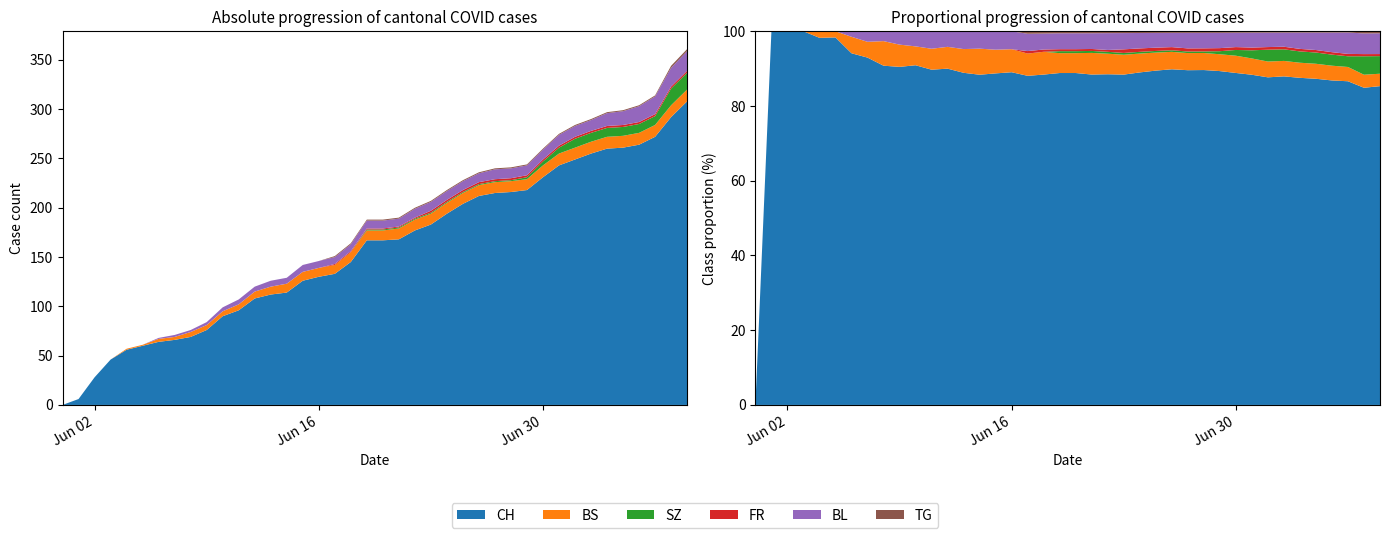

Reading left to right, transcribe all the data shown in this chart.

CH: 0=0	1=6	2=28	3=46	4=56	5=60	6=64	7=66	8=69	9=76	10=90	11=96	12=108	13=112	14=114	15=126	16=130	17=133	18=145	19=167	20=167	21=168	22=177	23=183	24=194	25=204	26=212	27=215	28=216	29=218	30=231	31=243	32=249	33=255	34=260	35=261	36=264	37=272	38=292	39=308
BS: 0=0	1=0	2=0	3=0	4=1	5=1	6=3	7=3	8=5	9=5	10=5	11=6	12=7	13=8	14=9	15=9	16=9	17=9	18=10	19=10	20=10	21=11	22=11	23=11	24=11	25=11	26=11	27=11	28=11	29=11	30=12	31=12	32=12	33=12	34=12	35=12	36=12	37=12	38=12	39=12
SZ: 0=0	1=0	2=0	3=0	4=0	5=0	6=0	7=0	8=0	9=0	10=0	11=0	12=0	13=0	14=0	15=0	16=0	17=0	18=0	19=1	20=1	21=1	22=1	23=1	24=1	25=1	26=1	27=1	28=1	29=2	30=4	31=6	32=9	33=9	34=9	35=9	36=9	37=9	38=17	39=17
FR: 0=0	1=0	2=0	3=0	4=0	5=0	6=0	7=0	8=0	9=0	10=0	11=0	12=0	13=0	14=0	15=0	16=0	17=1	18=1	19=1	20=1	21=1	22=1	23=2	24=2	25=2	26=2	27=2	28=2	29=2	30=2	31=2	32=2	33=2	34=2	35=2	36=2	37=2	38=2	39=2
BL: 0=0	1=0	2=0	3=0	4=0	5=0	6=1	7=2	8=2	9=3	10=4	11=5	12=5	13=6	14=6	15=7	16=7	17=7	18=7	19=8	20=8	21=8	22=9	23=9	24=9	25=9	26=9	27=10	28=10	29=10	30=10	31=11	32=11	33=11	34=13	35=14	36=16	37=18	38=19	39=20
TG: 0=0	1=0	2=0	3=0	4=0	5=0	6=0	7=0	8=0	9=0	10=0	11=0	12=0	13=0	14=0	15=0	16=0	17=1	18=1	19=1	20=1	21=1	22=1	23=1	24=1	25=1	26=1	27=1	28=1	29=1	30=1	31=1	32=1	33=1	34=1	35=1	36=1	37=1	38=2	39=2